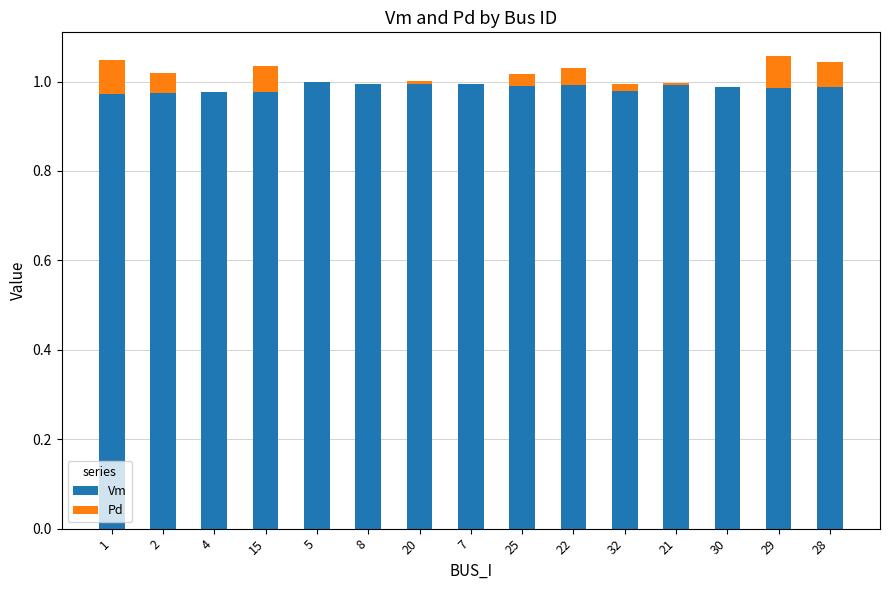

What is the sum of the Vm values at 29 and 28?

2.0